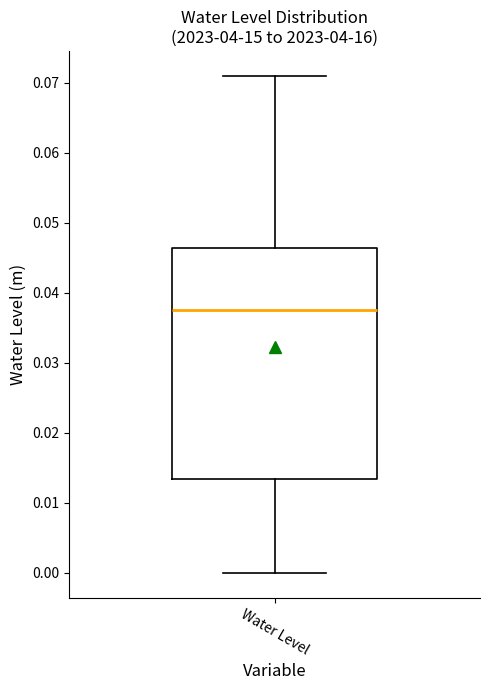

Read this box plot against the y-axis: the position of the median line, the range covered by the box, and the ends of both whiskers. The values are not printed on the chart, so give them approximately, as read against the axis.

median 0.037, box 0.013 to 0.046, whiskers 0.000 to 0.071